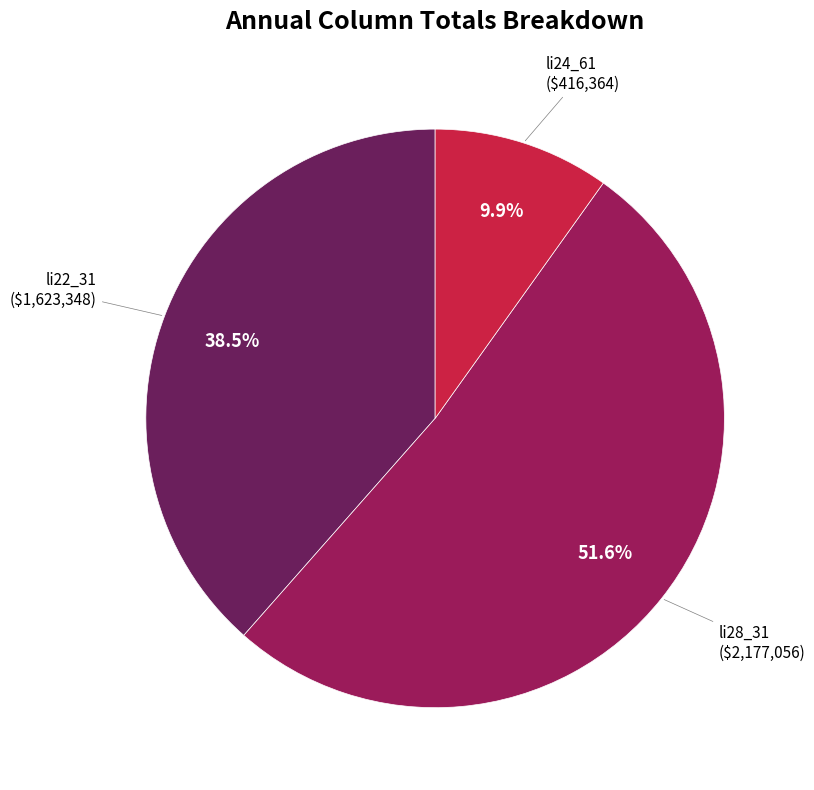

Is there any slice that represents more than half of the pie?

Yes